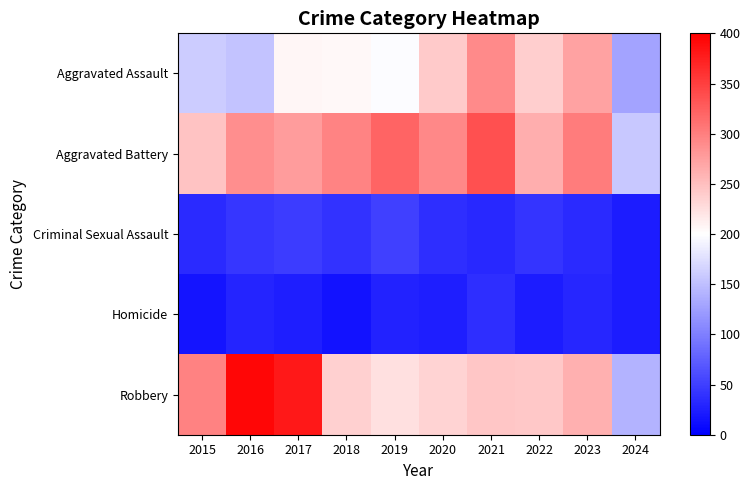

Between 2018 and 2022, which is larger?

2022